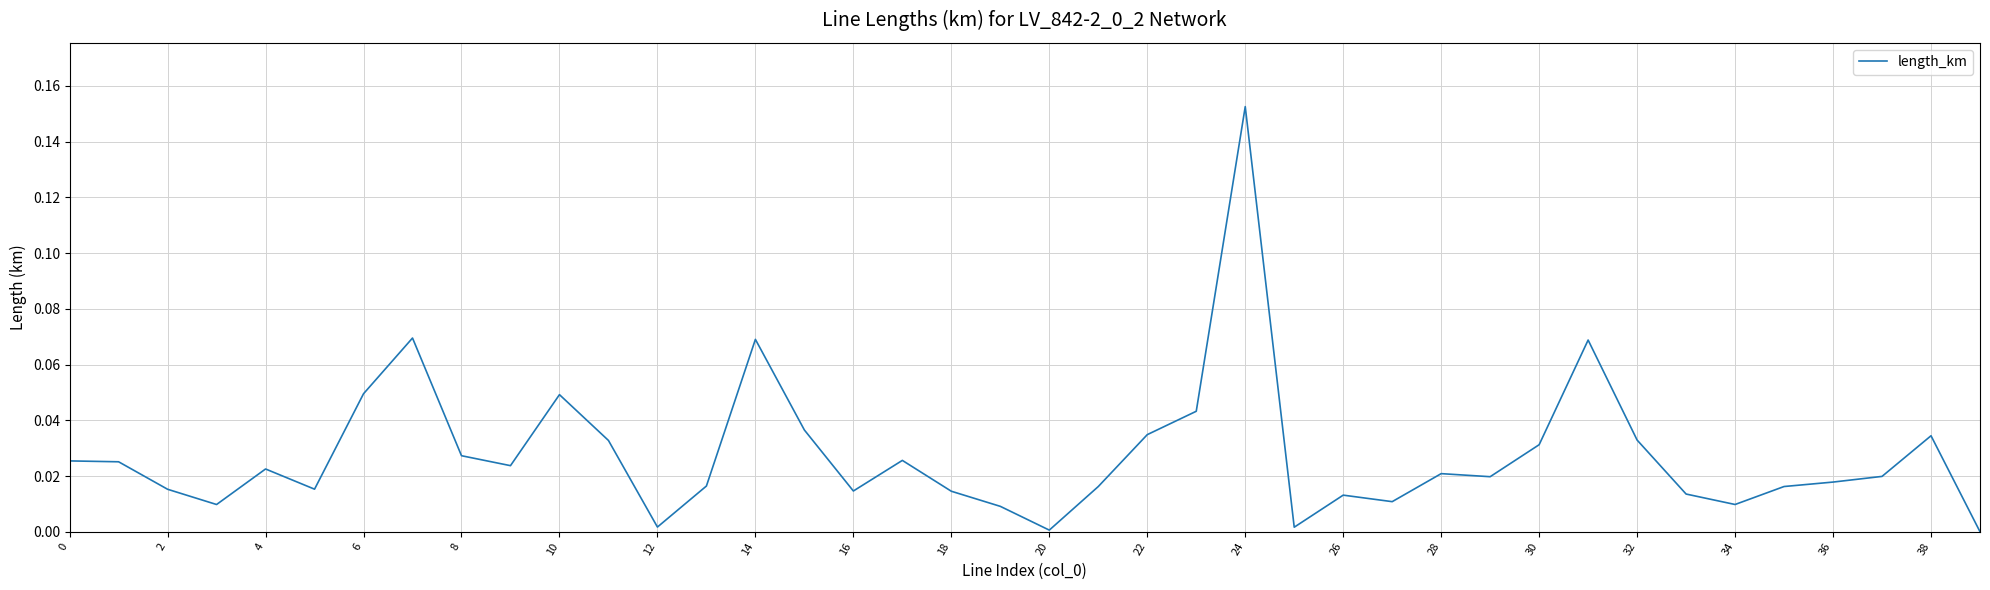

Count the number of categories in the chart.

40